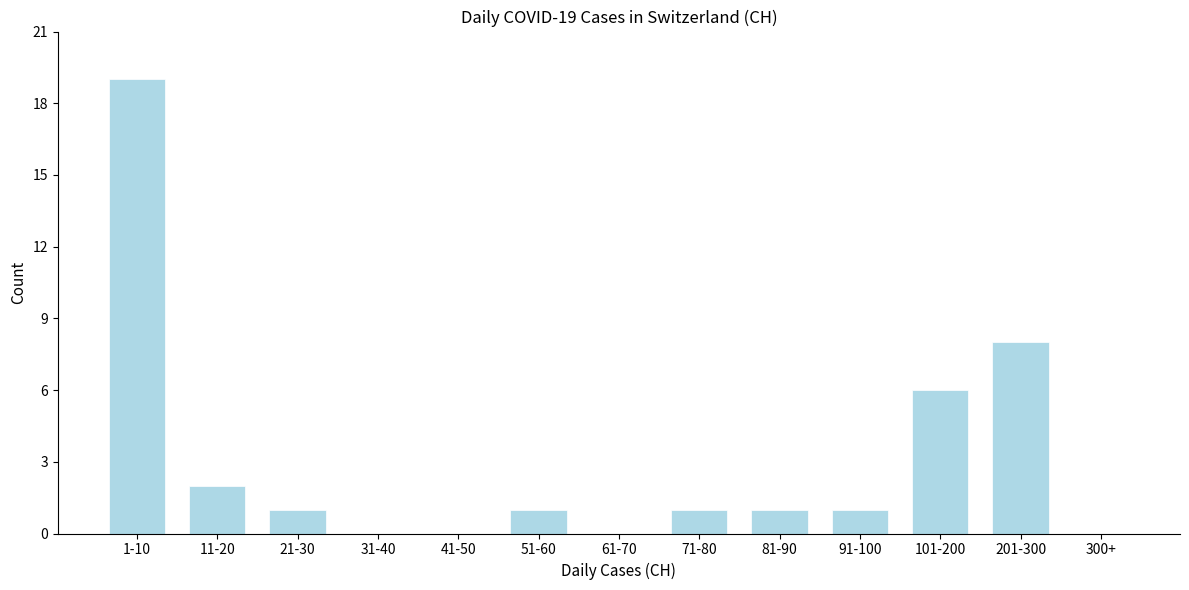

Reading right to left, what are all the values shown in this chart?

300+=0	201-300=8	101-200=6	91-100=1	81-90=1	71-80=1	61-70=0	51-60=1	41-50=0	31-40=0	21-30=1	11-20=2	1-10=19